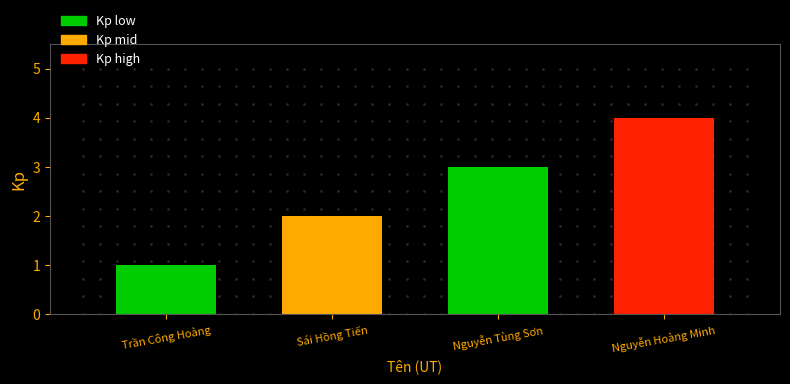

True or false: the data shows 2 at Trần Công Hoàng.

False